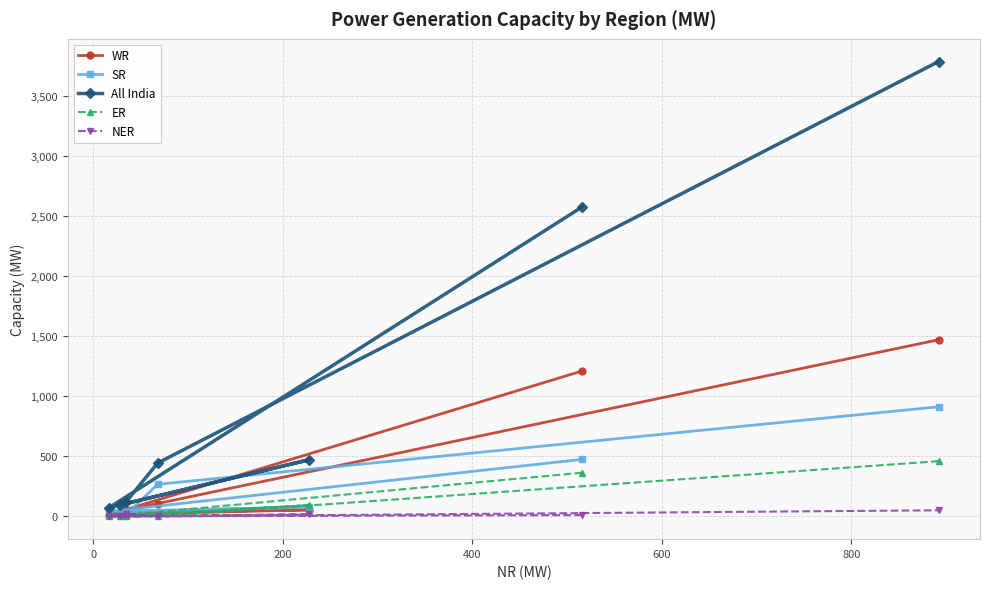

Which series has the largest total across all categories?

All India